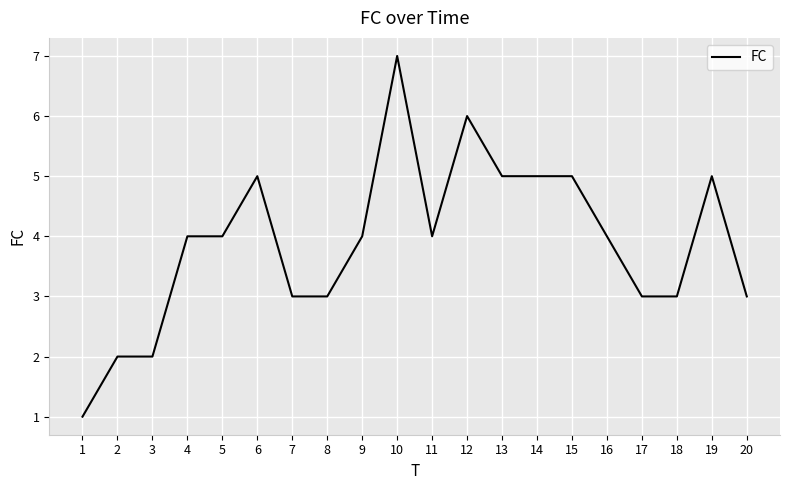

True or false: there are more than 2 points higher than both neighbors.

True